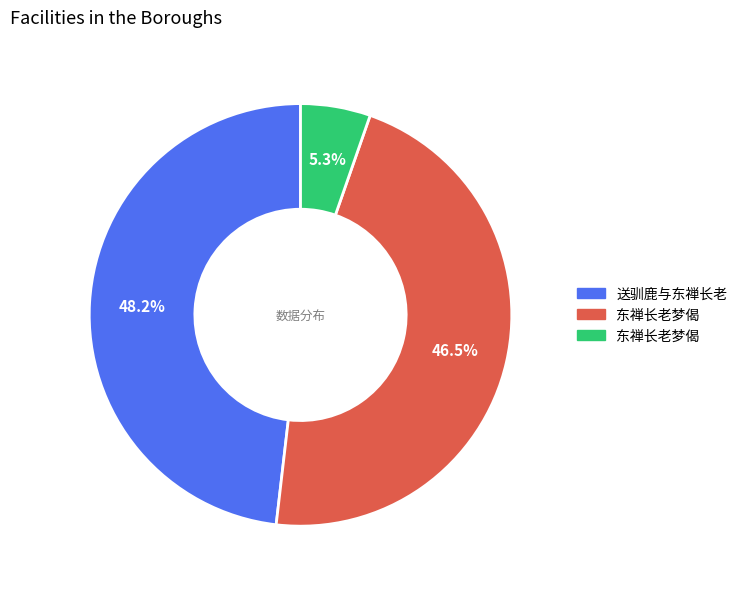

Does any single category account for the majority?

No